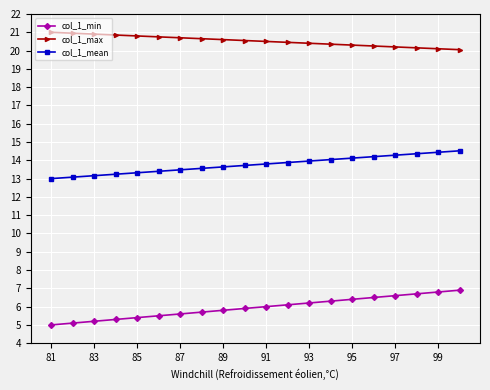

What is the minimum value shown in the chart?

5.0